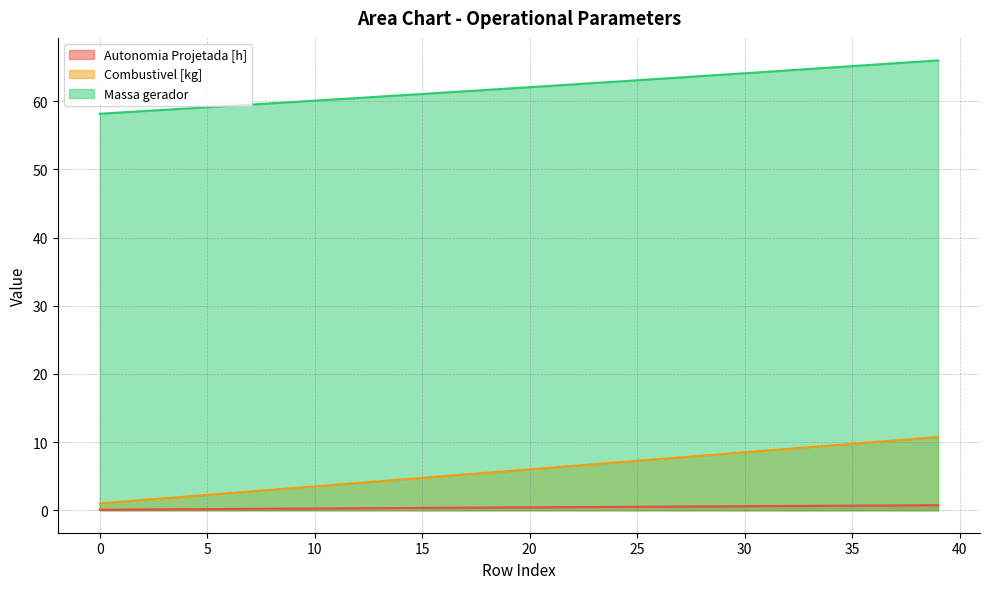

What value does the Combustivel [kg] series have at 19?

5.8